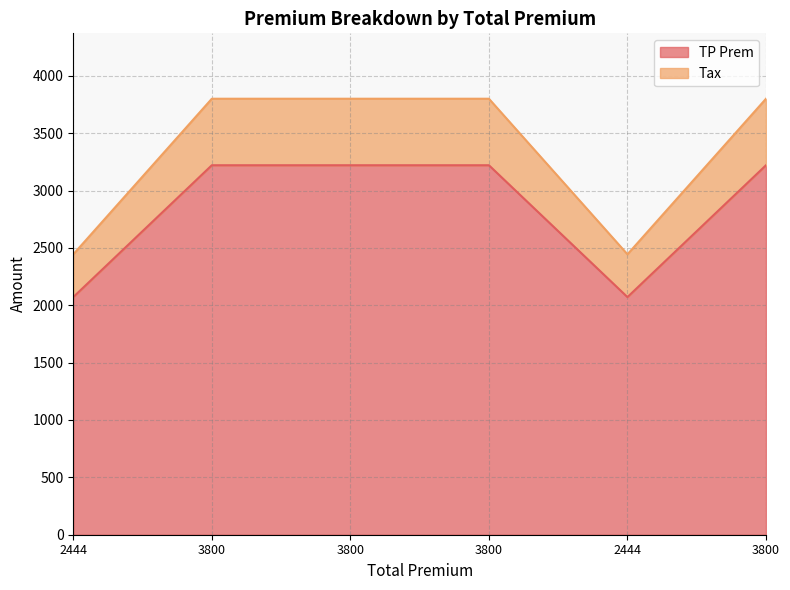

How many data points does each series have?

6